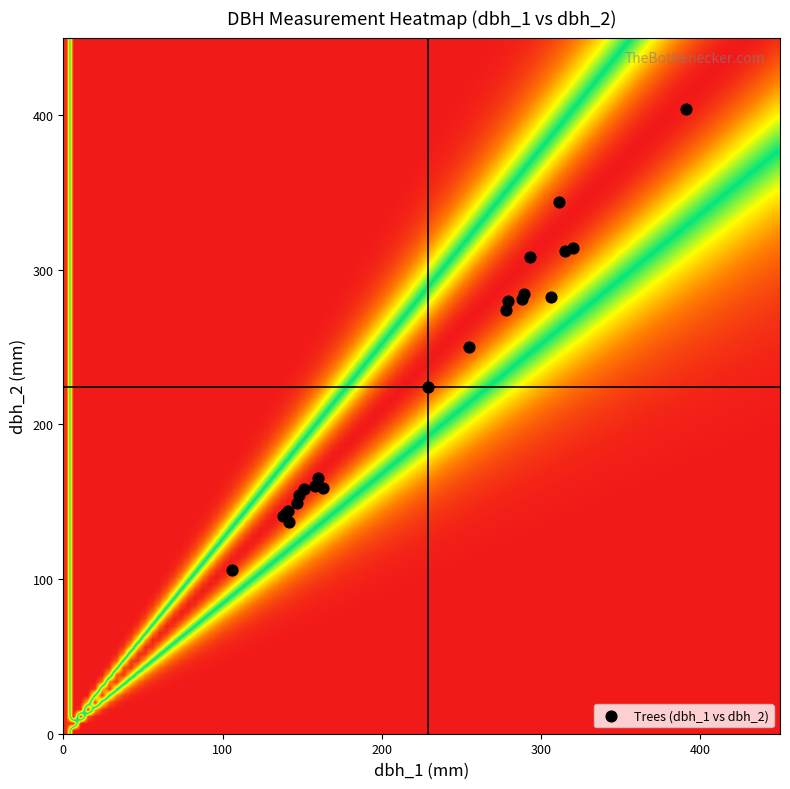

What Y value in the scatter plot is closest to 255?

250